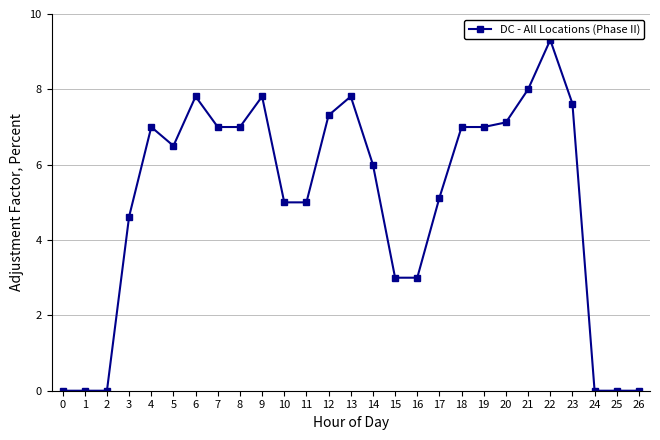

Reading left to right, extract all data points from this chart.

0=0.0	1=0.0	2=0.0	3=4.6	4=7.0	5=6.5	6=7.8	7=7.0	8=7.0	9=7.8	10=5.0	11=5.0	12=7.3	13=7.8	14=6.0	15=3.0	16=3.0	17=5.1	18=7.0	19=7.0	20=7.1	21=8.0	22=9.3	23=7.6	24=0.0	25=0.0	26=0.0